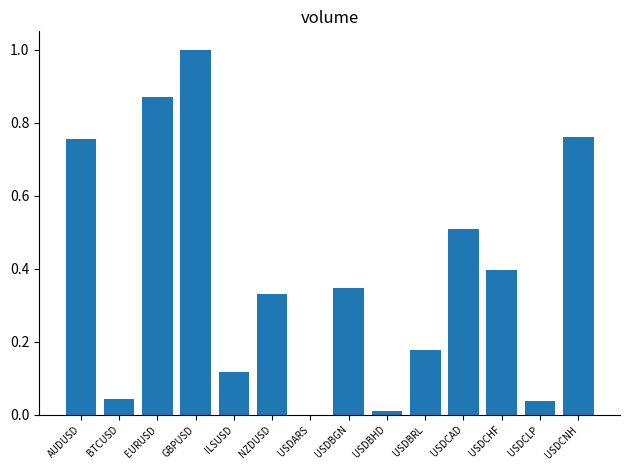

What is the greatest value displayed?

1.0